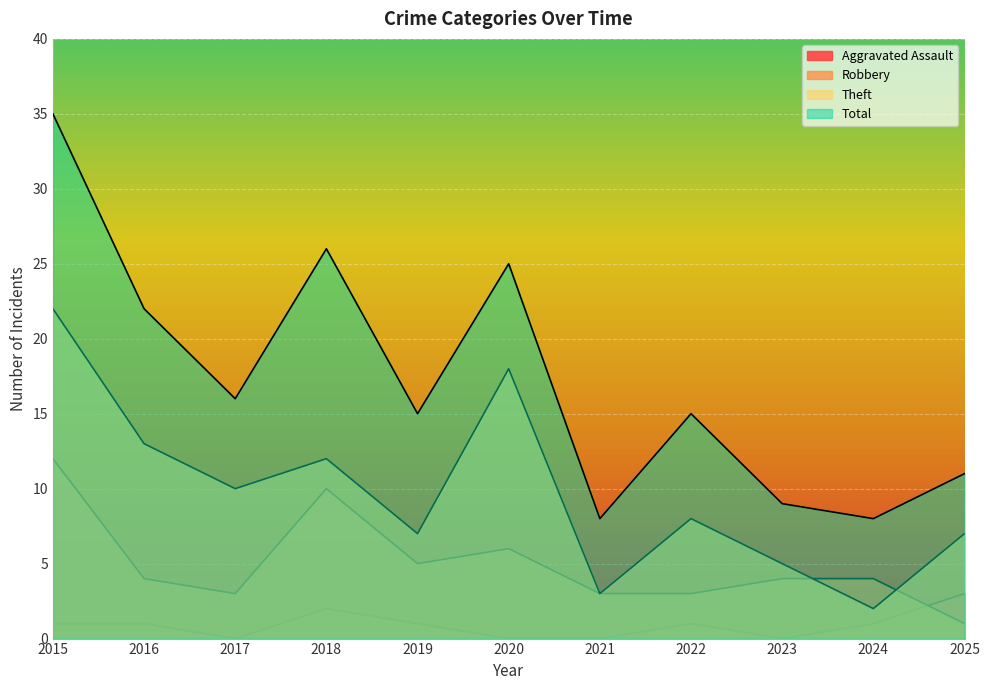

What are all the series names shown in the legend?

Aggravated Assault, Robbery, Theft, Total